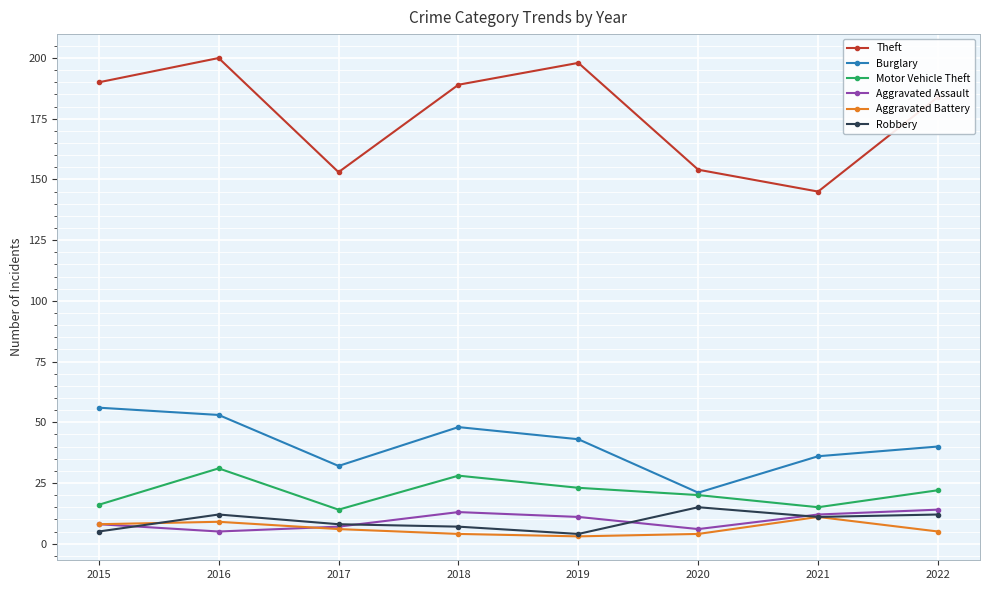

What is the spread (max minus min) of values at 2015?

185